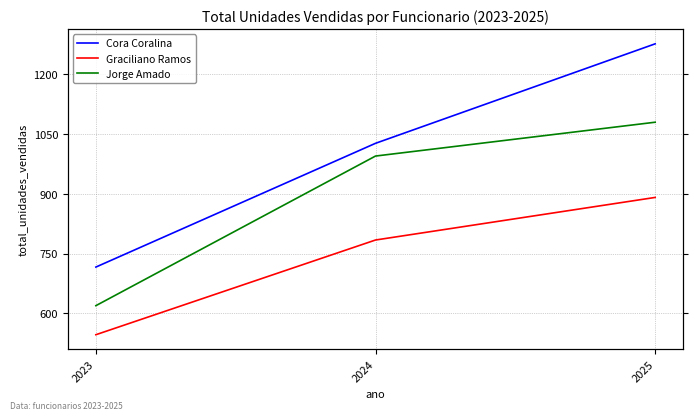

The value of Cora Coralina at 2025 is 398. True or false?

False